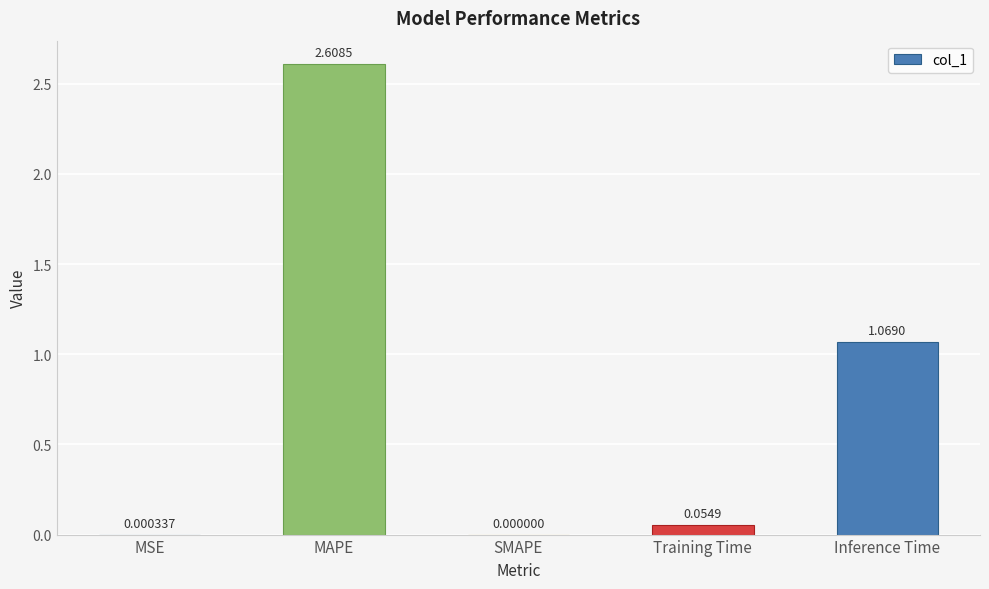

What is the sum of all values?

3.7